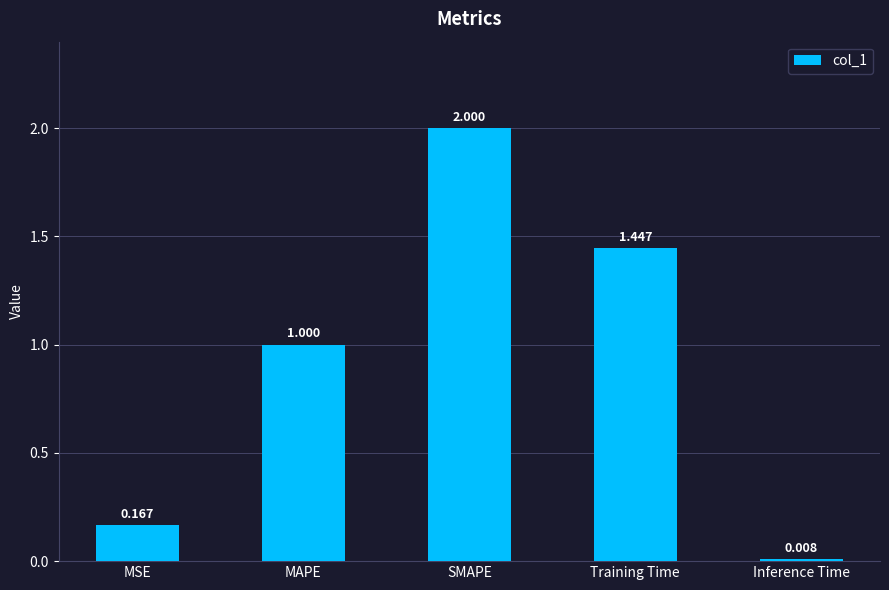

How many bars are there in total?

5